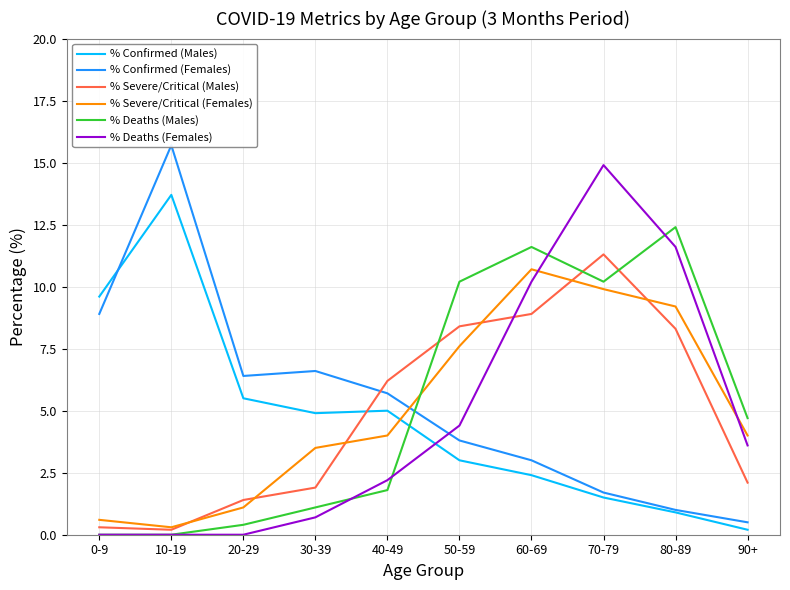

What is the difference between the maximum and minimum values in the % Severe/Critical (Males) series?

11.1